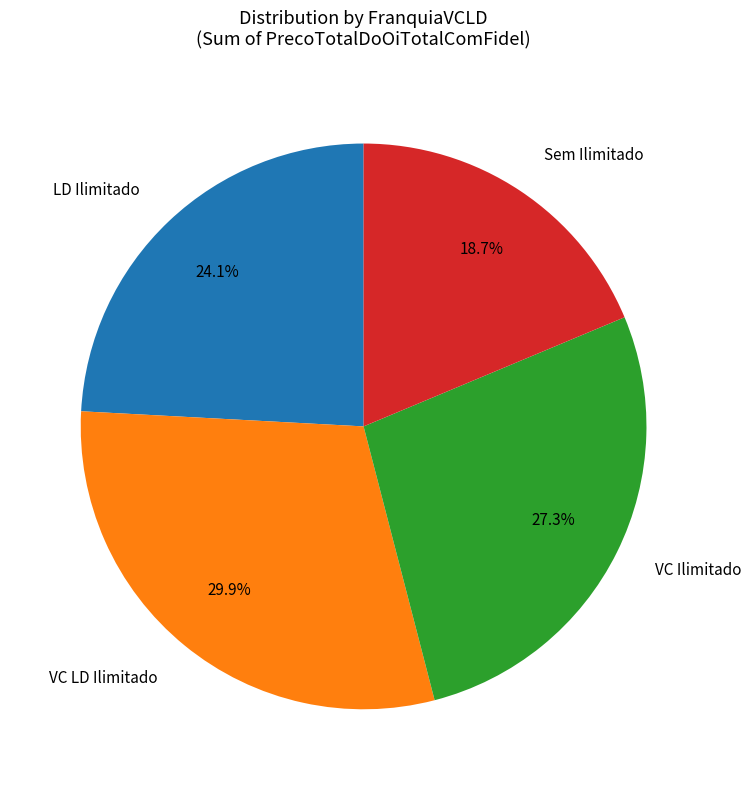

Rank the categories by value from lowest to highest.

Sem Ilimitado, LD Ilimitado, VC Ilimitado, VC LD Ilimitado